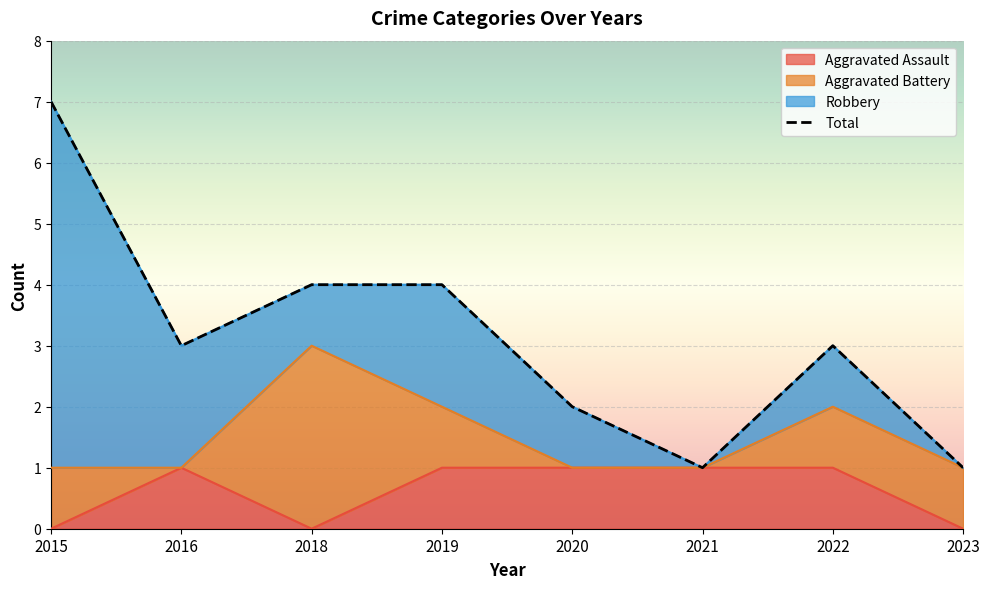

The chart shows a value of 5 at 2022. True or false?

False